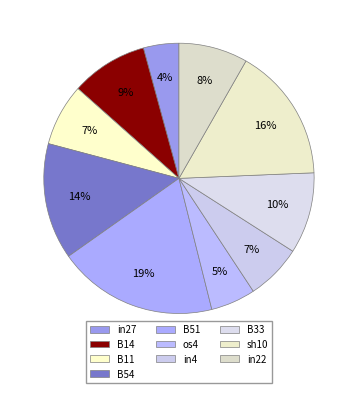

How many slices are in this pie chart?

10